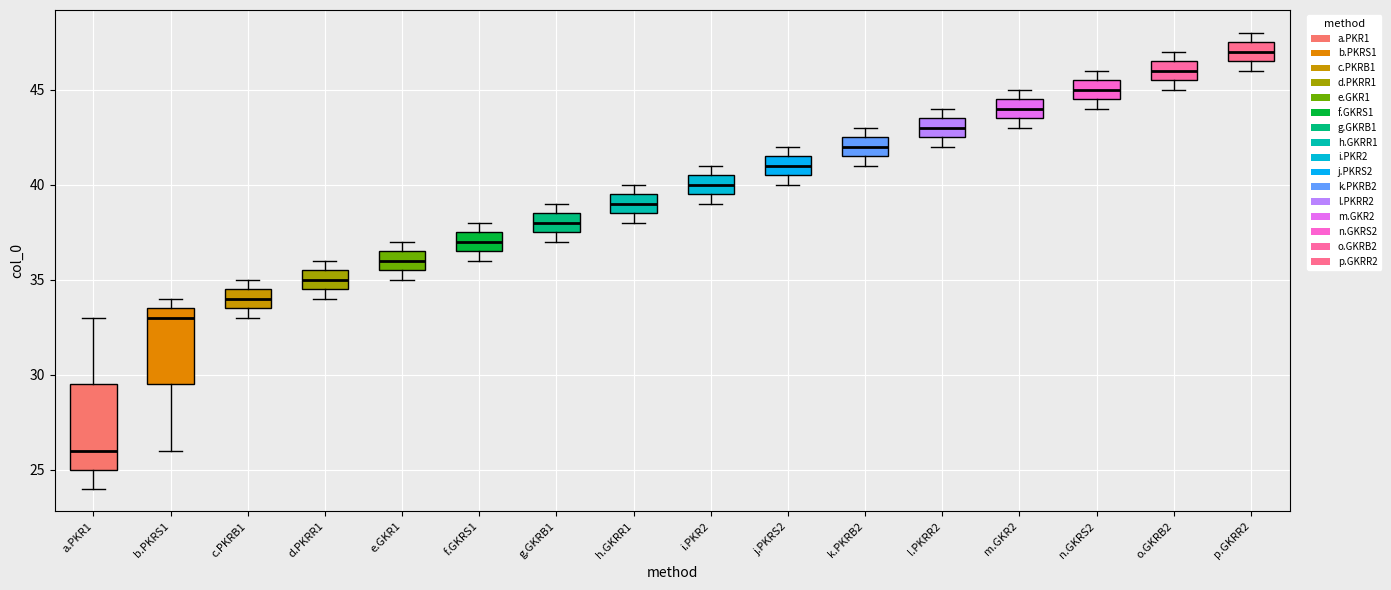

Reading left to right, transcribe this box plot: for each box, give where its median line is, the range the box spans, and where its two whiskers end, as read against the y-axis. The values are not printed on the chart, so give them approximately, as read against the axis.

a.PKR1: median 26.0, box 25.0 to 29.5, whiskers 24.0 to 33.0
b.PKRS1: median 33.0, box 29.5 to 33.5, whiskers 26.0 to 34.0
c.PKRB1: median 34.0, box 33.5 to 34.5, whiskers 33.0 to 35.0
d.PKRR1: median 35.0, box 34.5 to 35.5, whiskers 34.0 to 36.0
e.GKR1: median 36.0, box 35.5 to 36.5, whiskers 35.0 to 37.0
f.GKRS1: median 37.0, box 36.5 to 37.5, whiskers 36.0 to 38.0
g.GKRB1: median 38.0, box 37.5 to 38.5, whiskers 37.0 to 39.0
h.GKRR1: median 39.0, box 38.5 to 39.5, whiskers 38.0 to 40.0
i.PKR2: median 40.0, box 39.5 to 40.5, whiskers 39.0 to 41.0
j.PKRS2: median 41.0, box 40.5 to 41.5, whiskers 40.0 to 42.0
k.PKRB2: median 42.0, box 41.5 to 42.5, whiskers 41.0 to 43.0
l.PKRR2: median 43.0, box 42.5 to 43.5, whiskers 42.0 to 44.0
m.GKR2: median 44.0, box 43.5 to 44.5, whiskers 43.0 to 45.0
n.GKRS2: median 45.0, box 44.5 to 45.5, whiskers 44.0 to 46.0
o.GKRB2: median 46.0, box 45.5 to 46.5, whiskers 45.0 to 47.0
p.GKRR2: median 47.0, box 46.5 to 47.5, whiskers 46.0 to 48.0